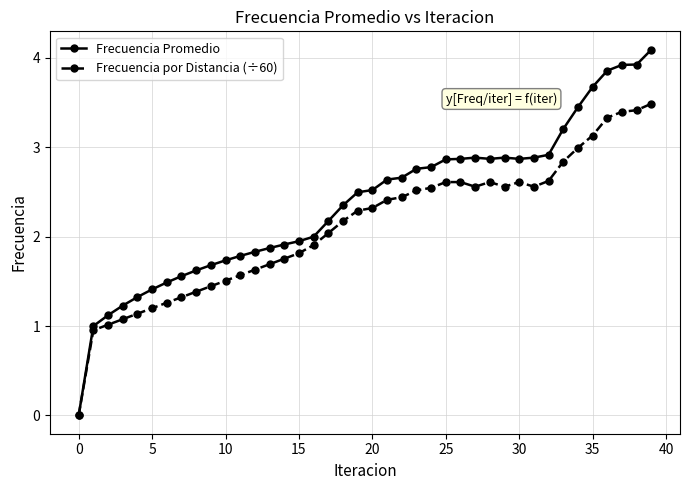

Which series has the largest range (max minus min)?

Frecuencia Promedio